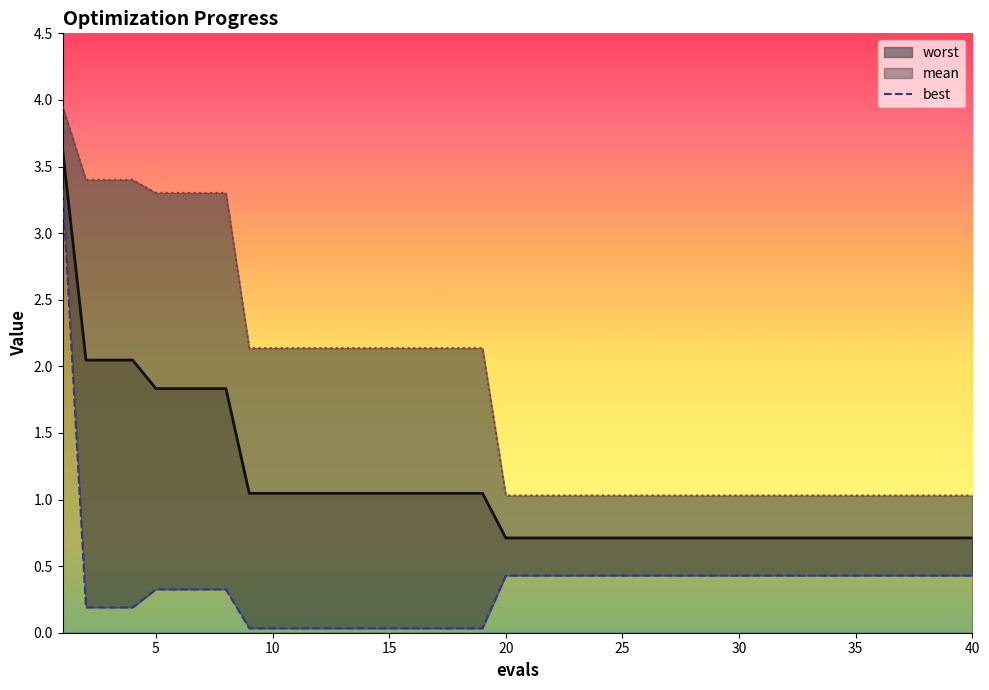

The value of mean at 40 is 1.1. True or false?

False